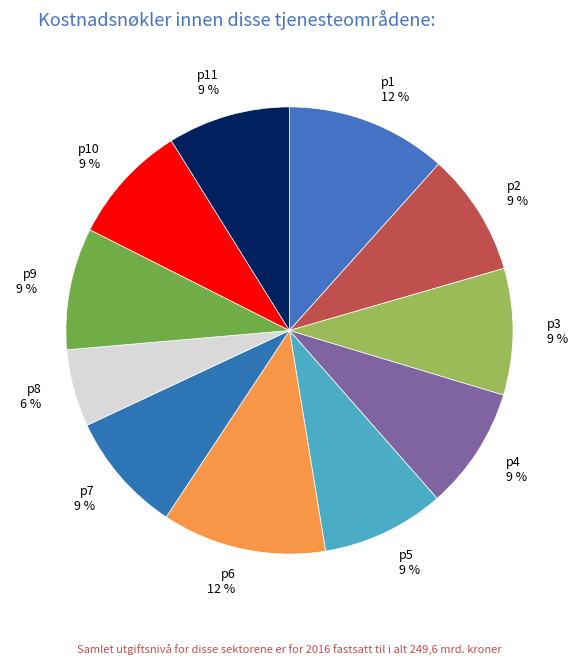

Combined, do p11 and p8 account for over 50%?

No